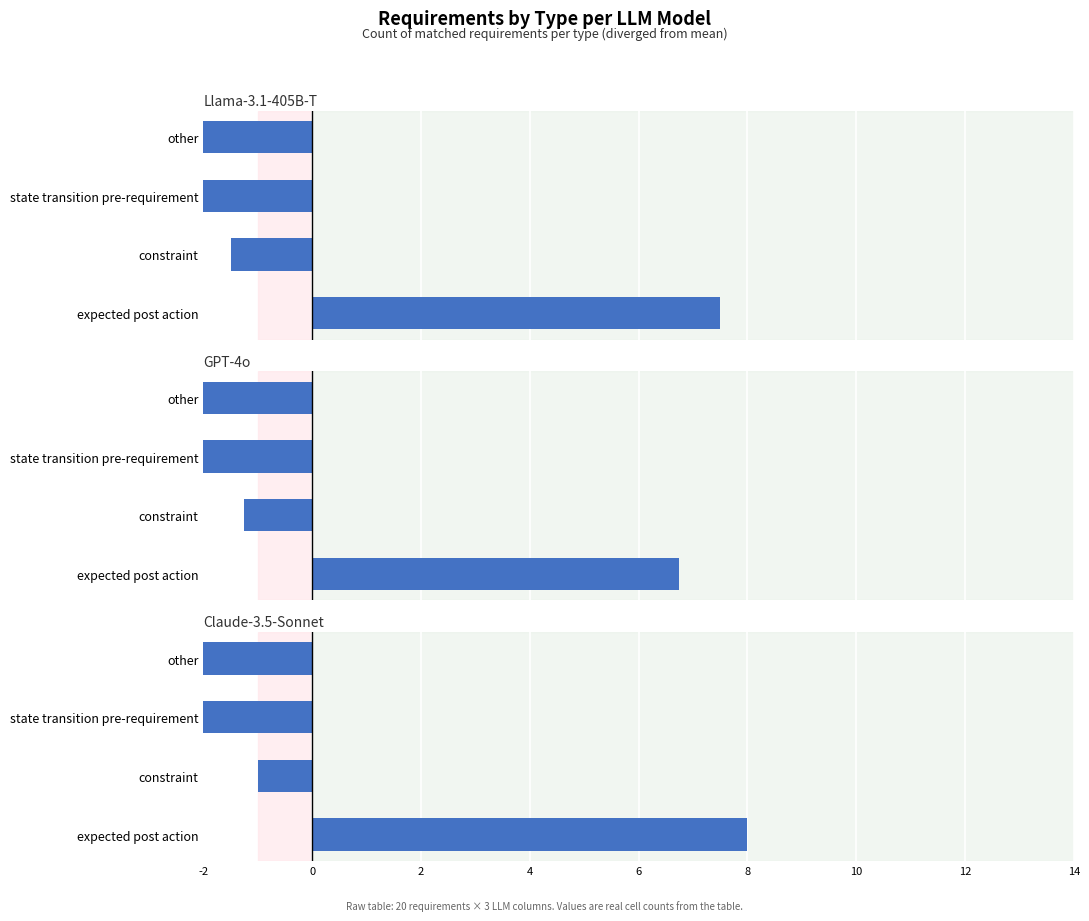

Between expected post action and constraint, which series saw the biggest shift?

Llama-3.1-405B-T